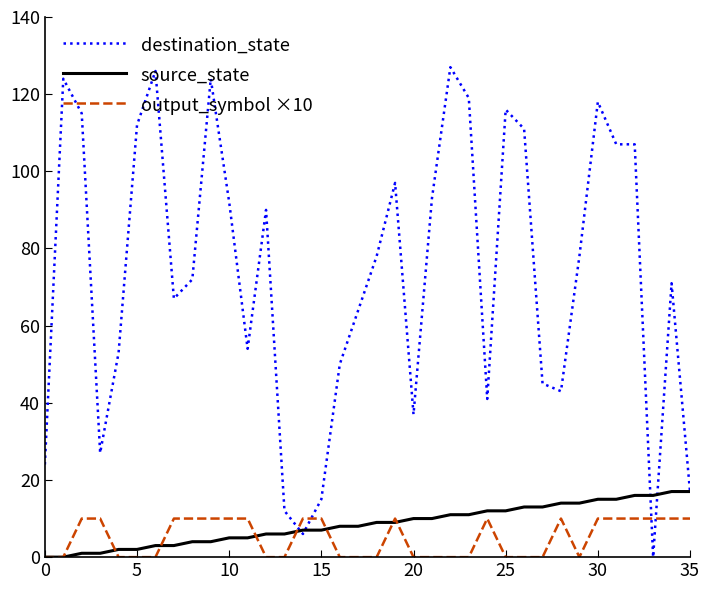

Does the chart have visible grid lines?

No